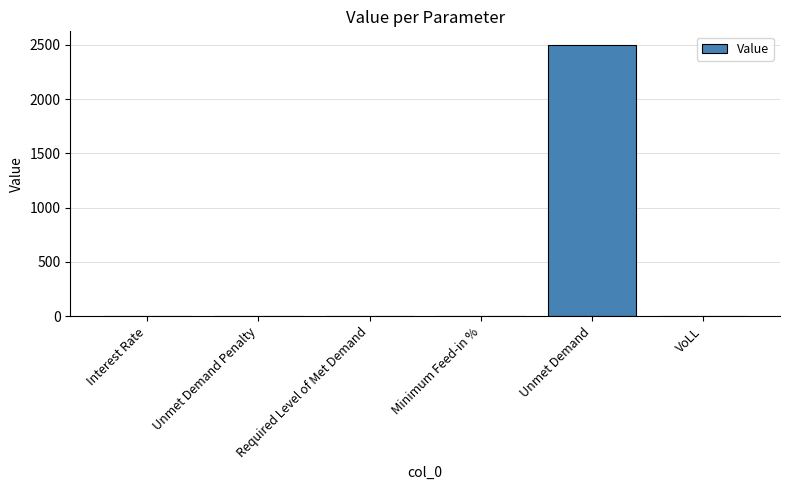

Count the number of values greater than 0.

4